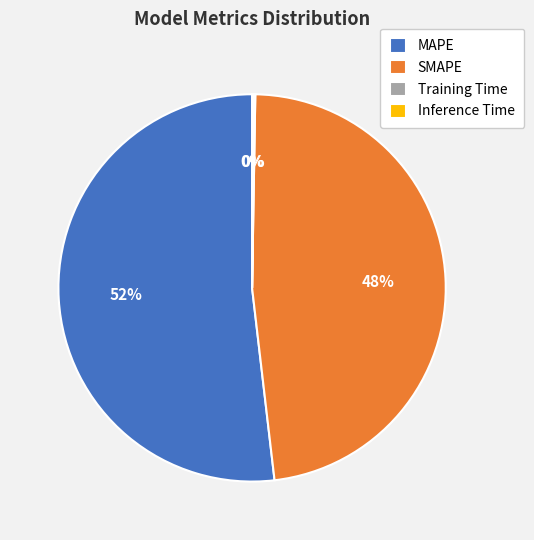

Is it true that MAPE is 52% of the pie?

True